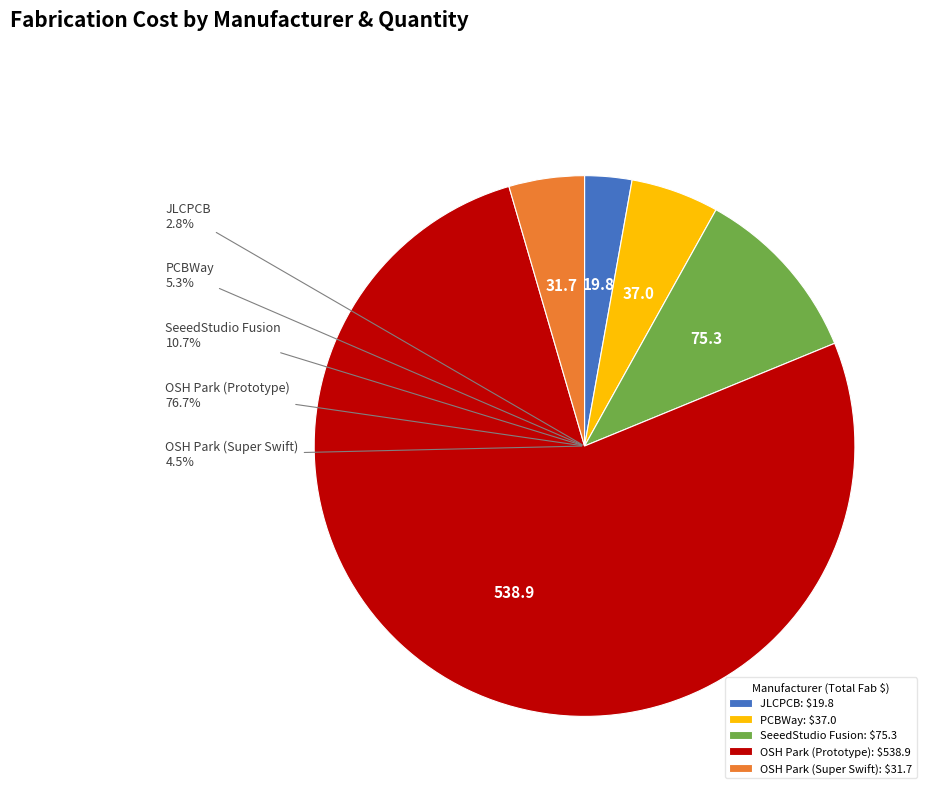

What is the smallest slice in the pie chart?

JLCPCB (5)